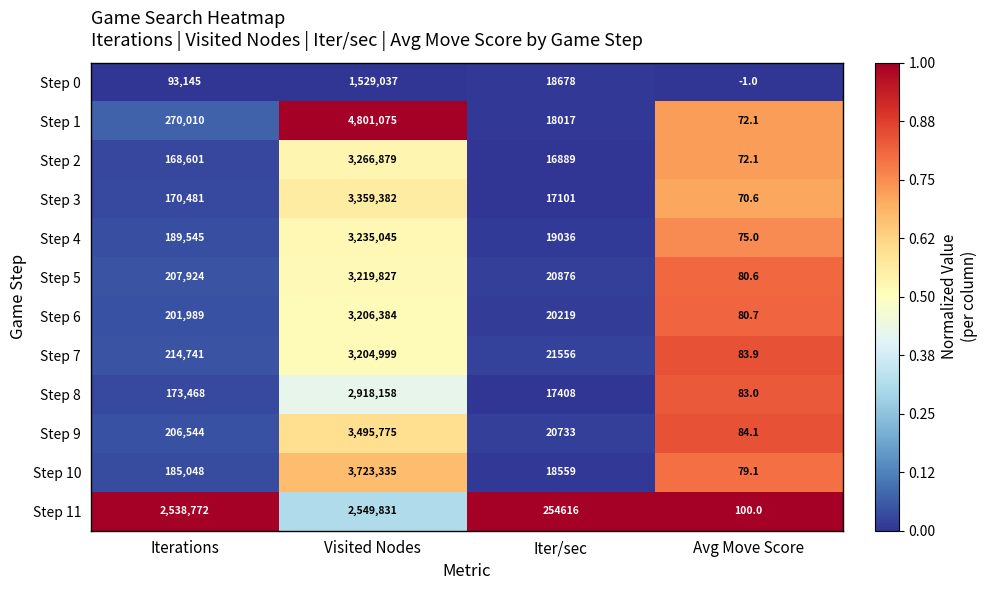

Rank the series at Iter/sec from highest to lowest value.

Step 11, Step 7, Step 5, Step 9, Step 6, Step 4, Step 0, Step 10, Step 1, Step 8, Step 3, Step 2